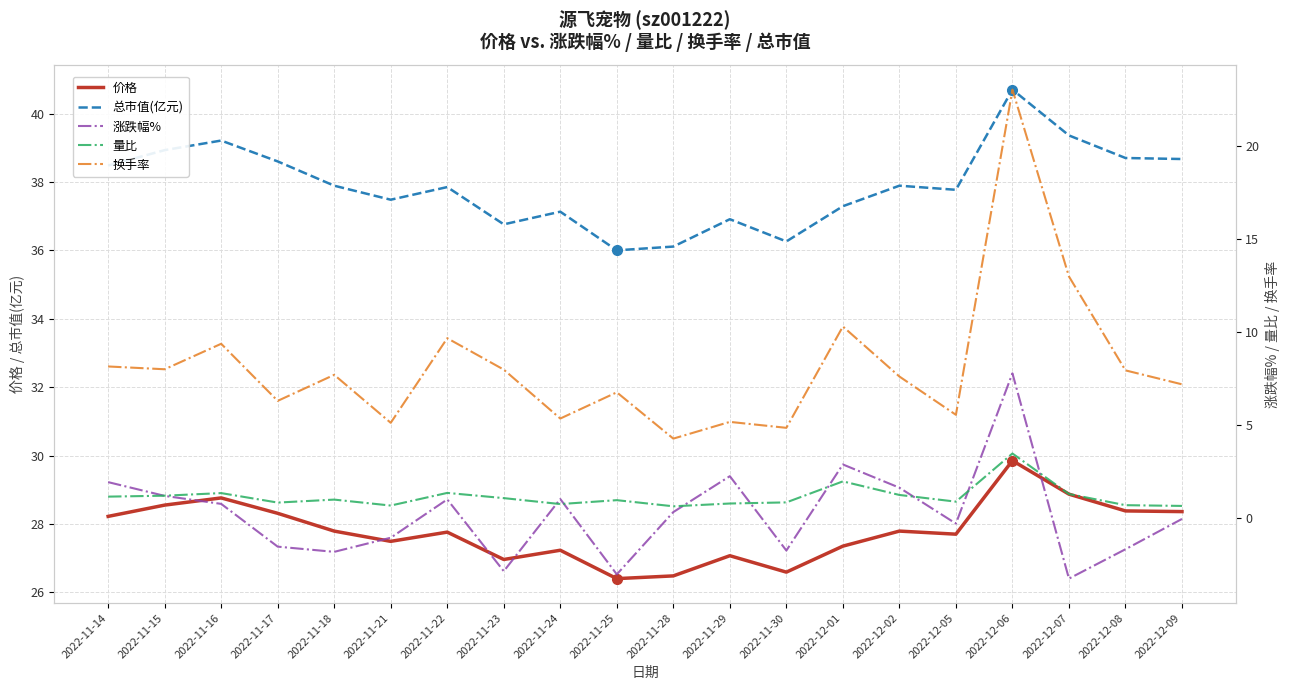

What is the minimum value for 换手率?

4.2